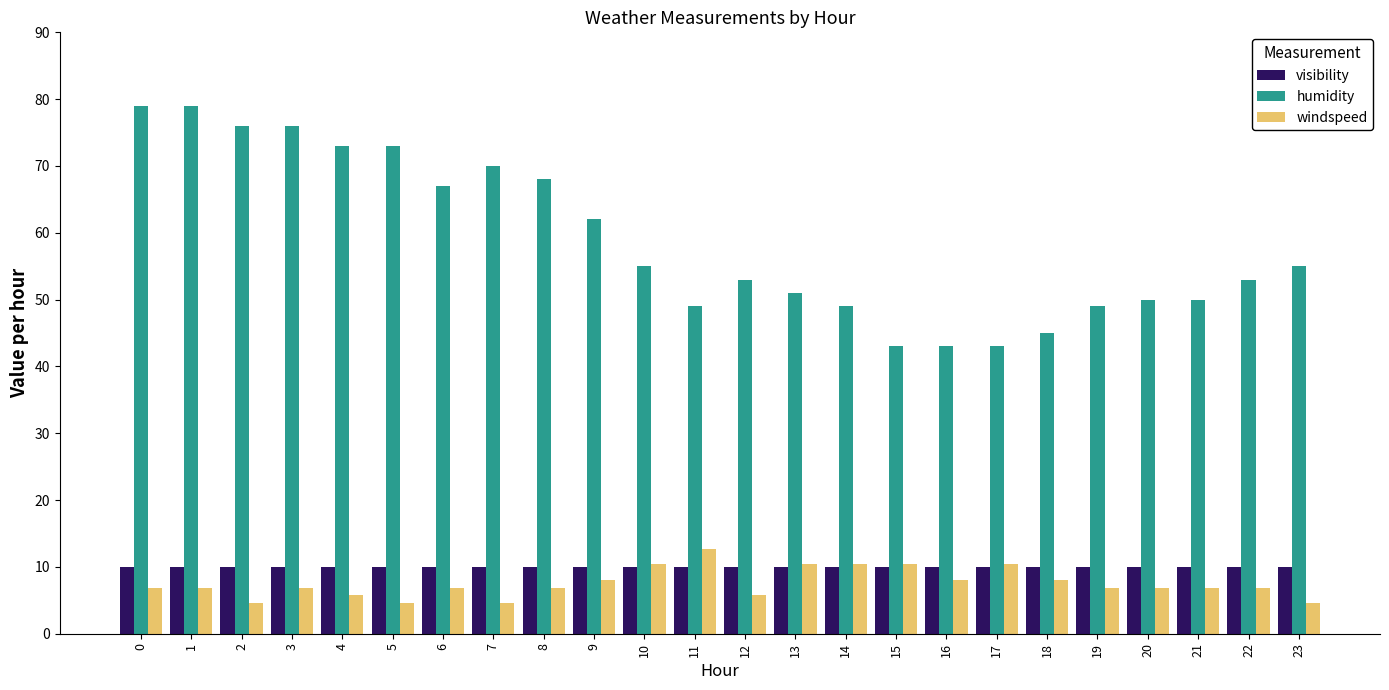

Count the number of categories in the chart.

24